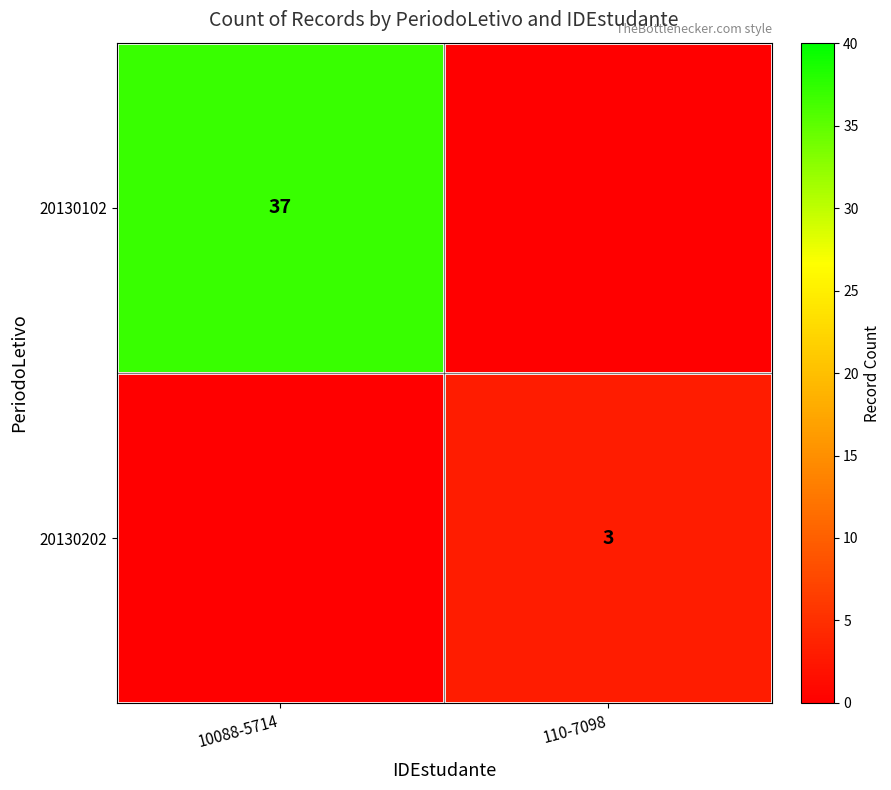

True or false: 20130102 has a value of 37 at 10088-5714.

True